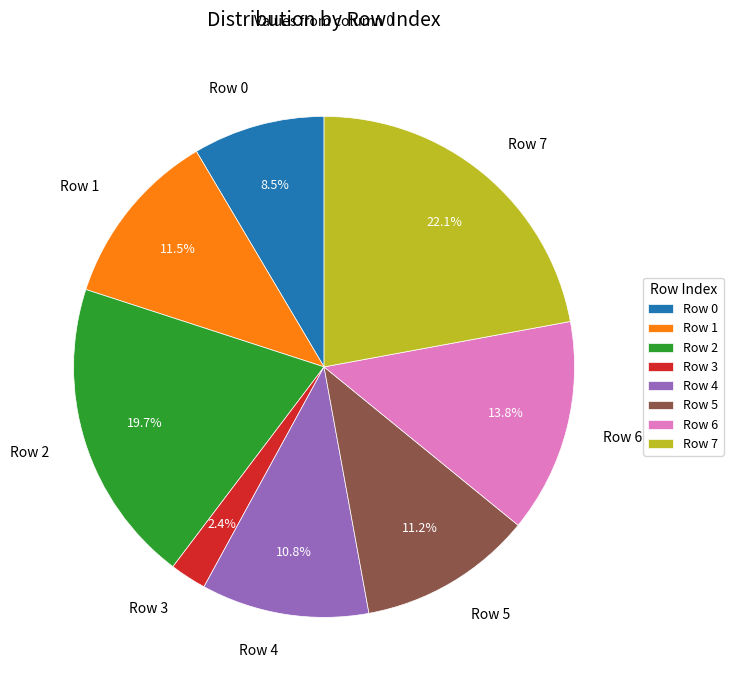

What portion of the pie excludes Row 5?

88.8%